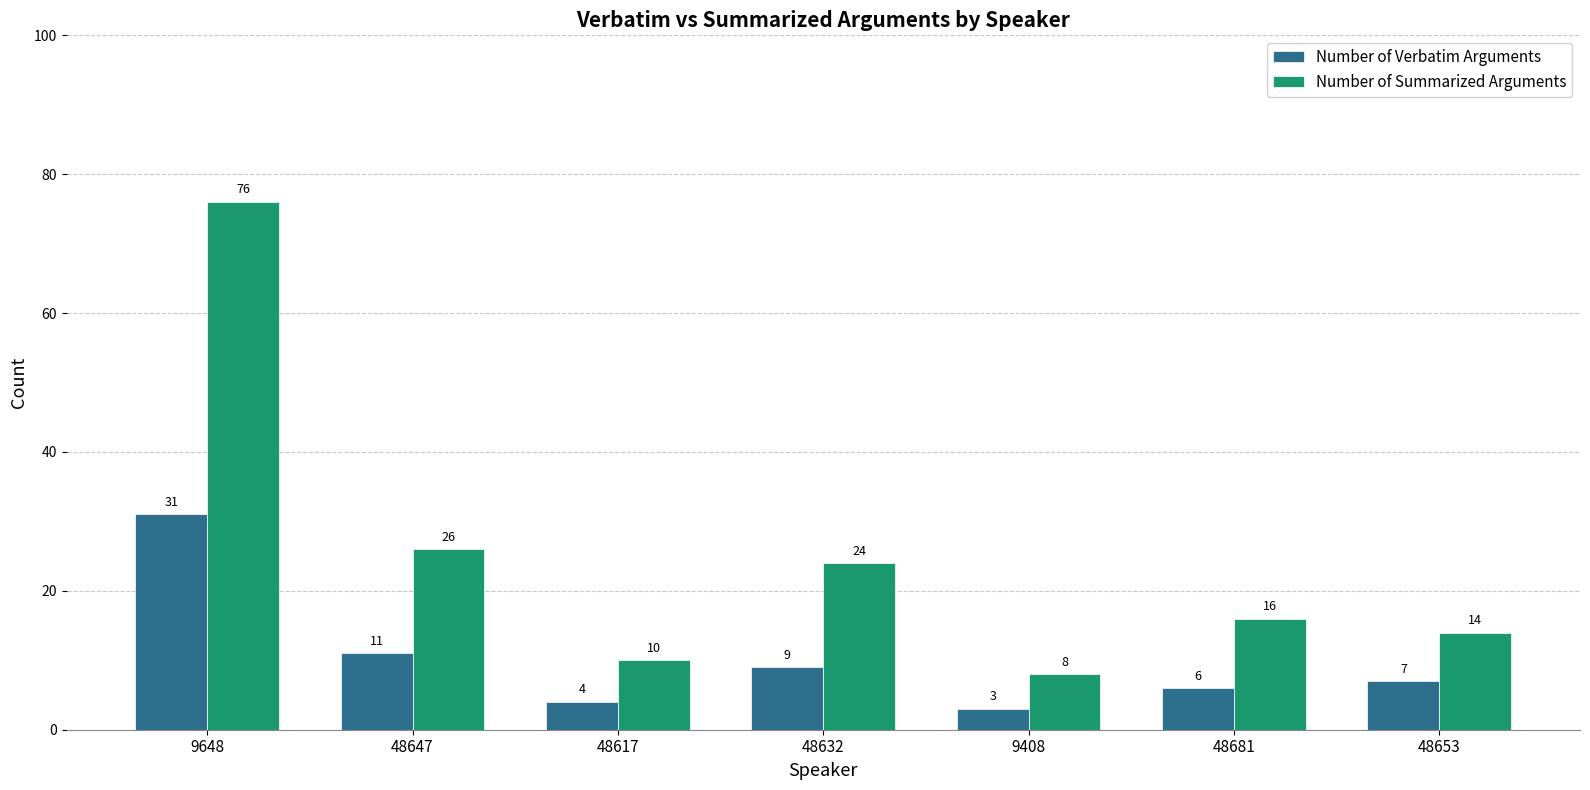

At 48653, list the series in order from largest to smallest.

Number of Summarized Arguments, Number of Verbatim Arguments